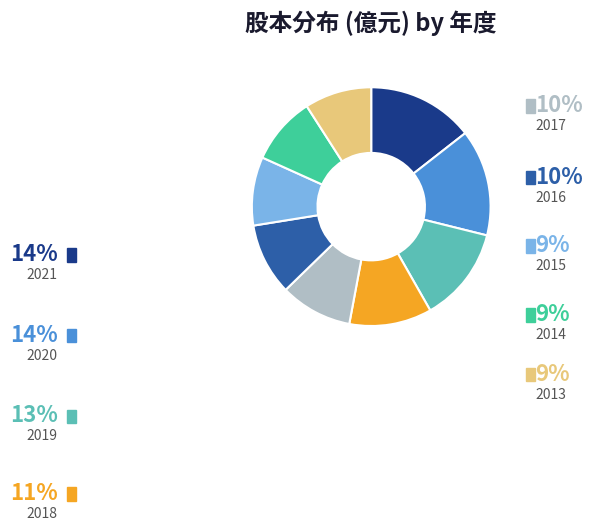

Count the number of slices in the pie.

9